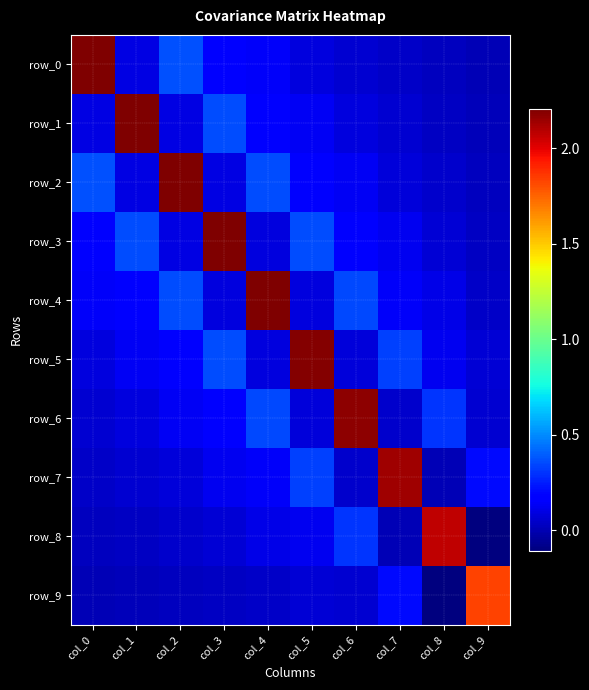

Which has a higher value, col_5 or col_2?

col_2